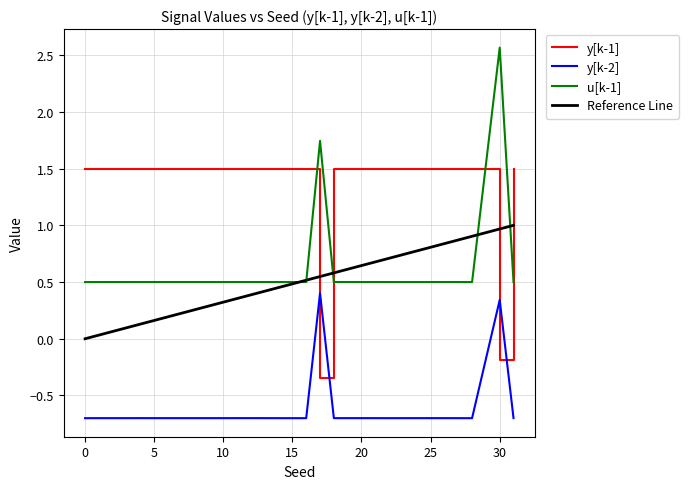

What is the sum of all y[k-2] values?

-11.9